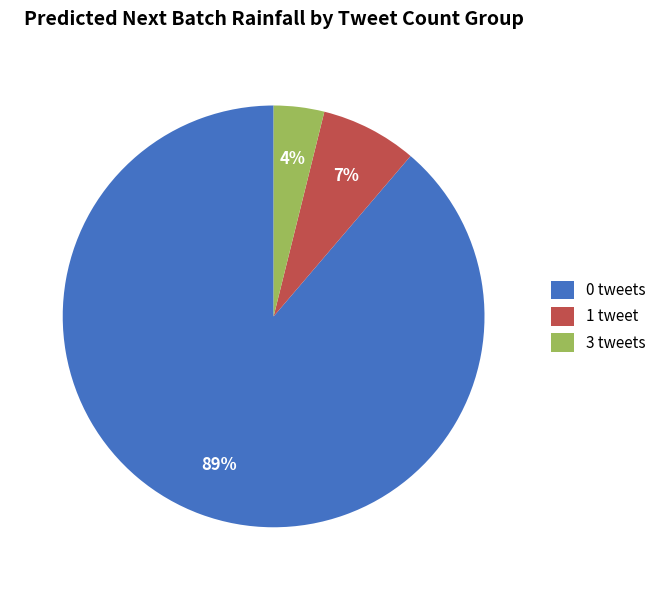

To the nearest percent, what portion does 3 tweets represent?

4%